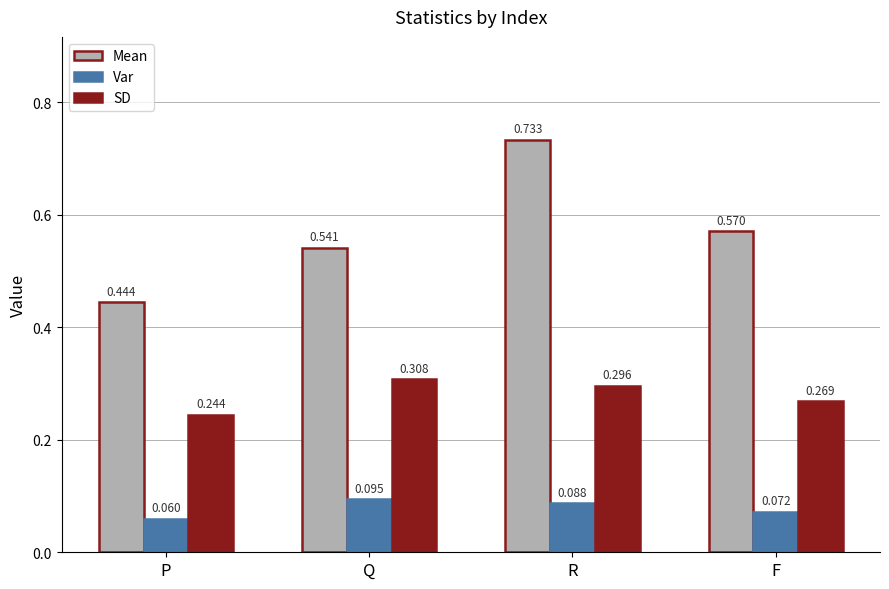

What is the sum of all SD values?

1.1